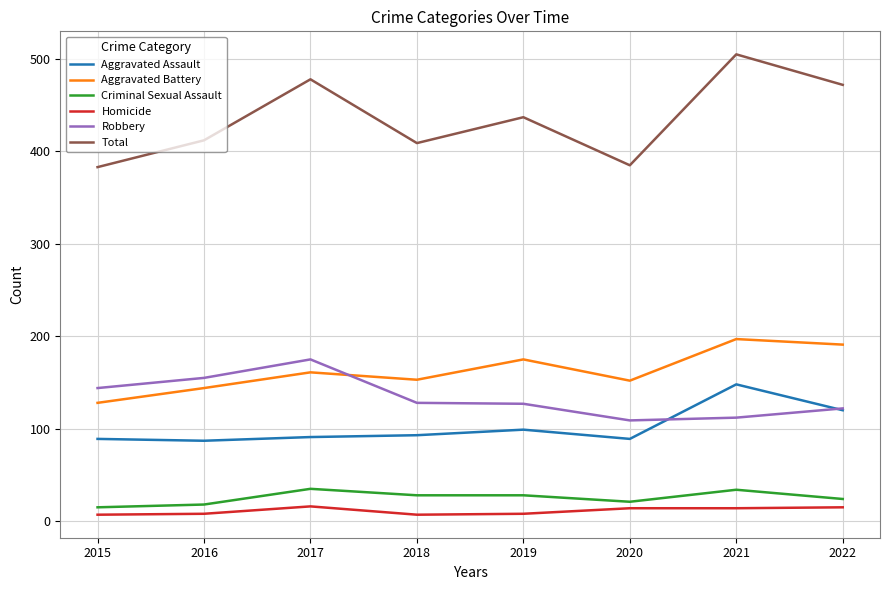

Is it true that Total equals 437 at 2019?

True